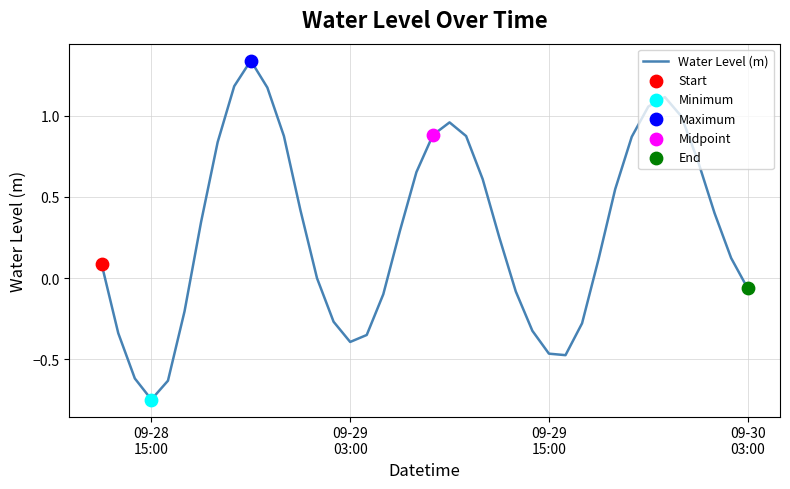

What is the difference between the maximum and minimum values?

2.1